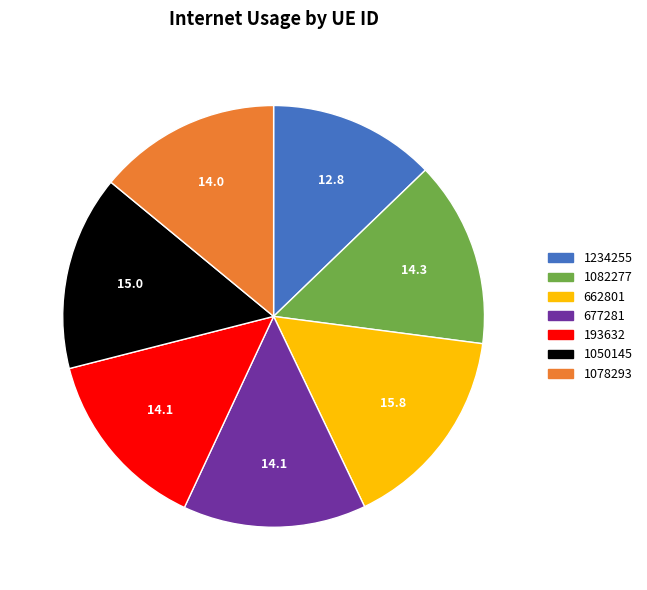

Which slice is the smallest?

1234255